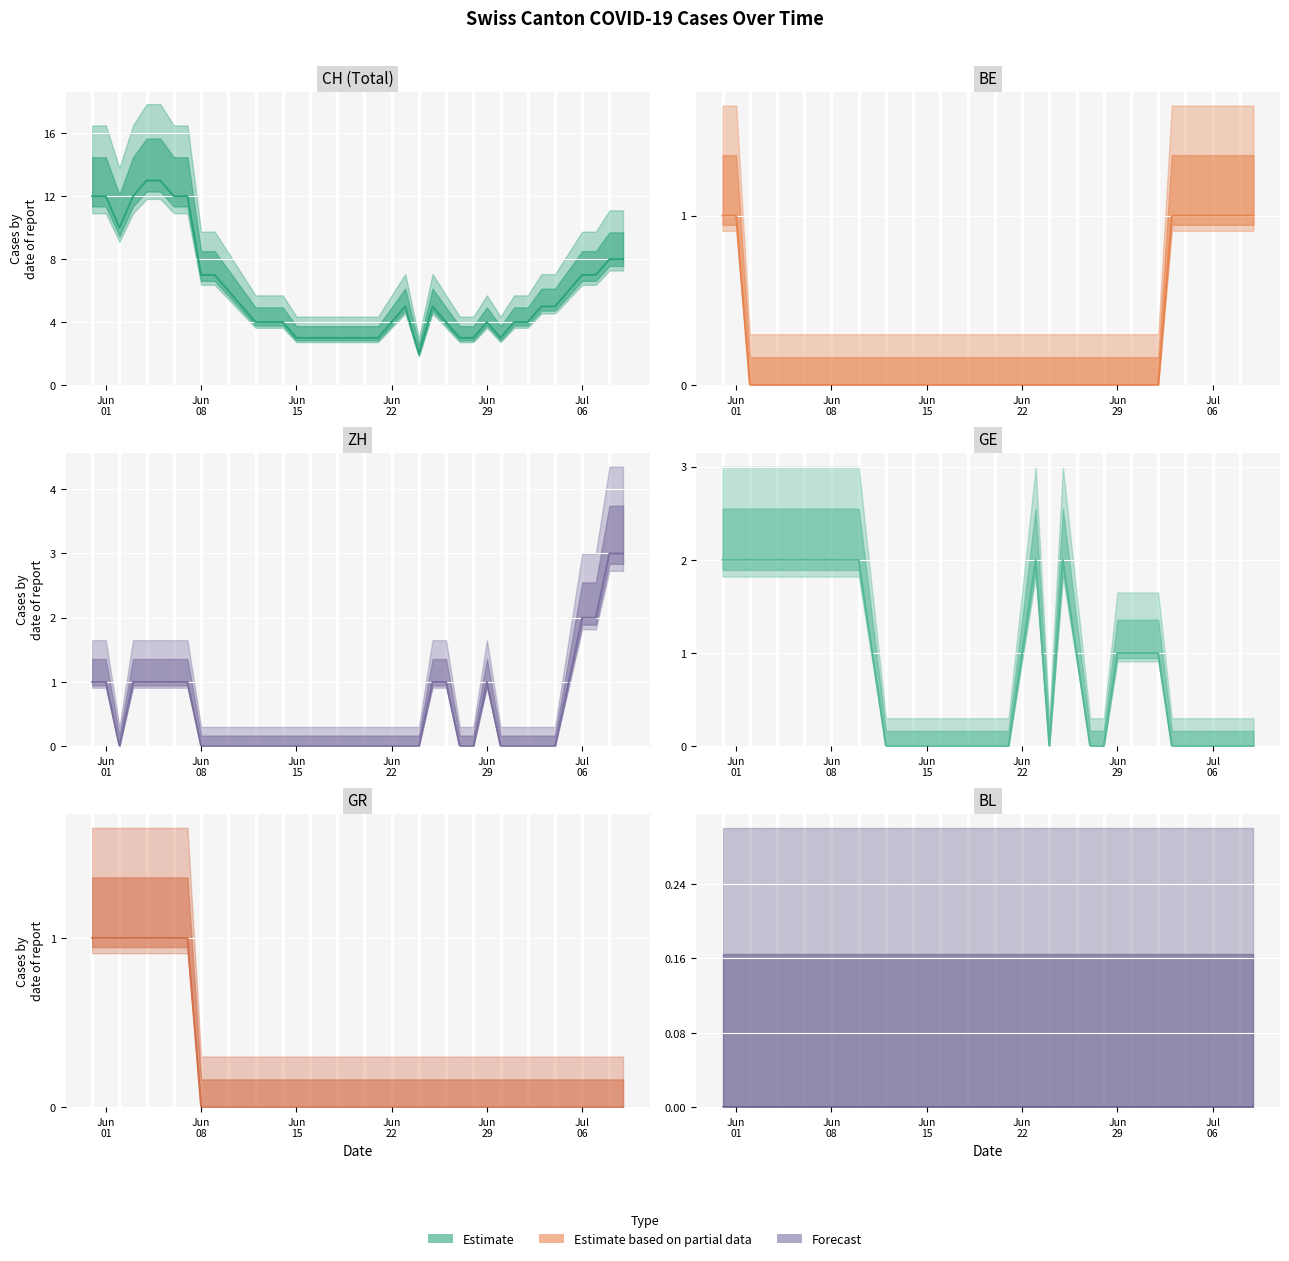

Which series has the largest total across all categories?

CH